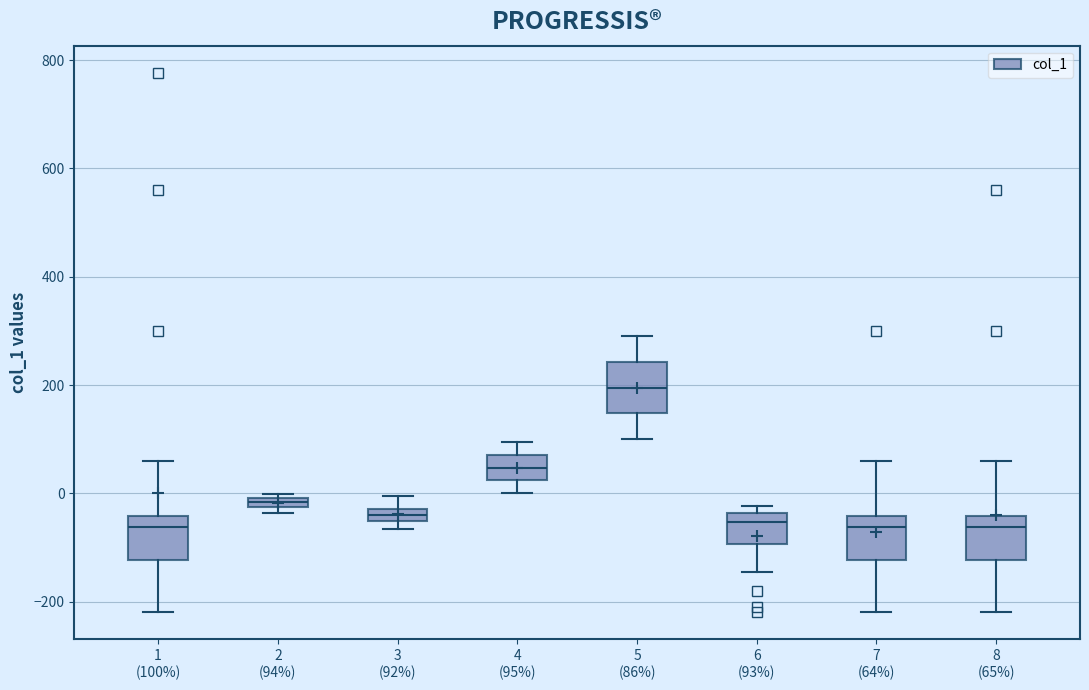

Which box has the highest median line?

5 (86%)